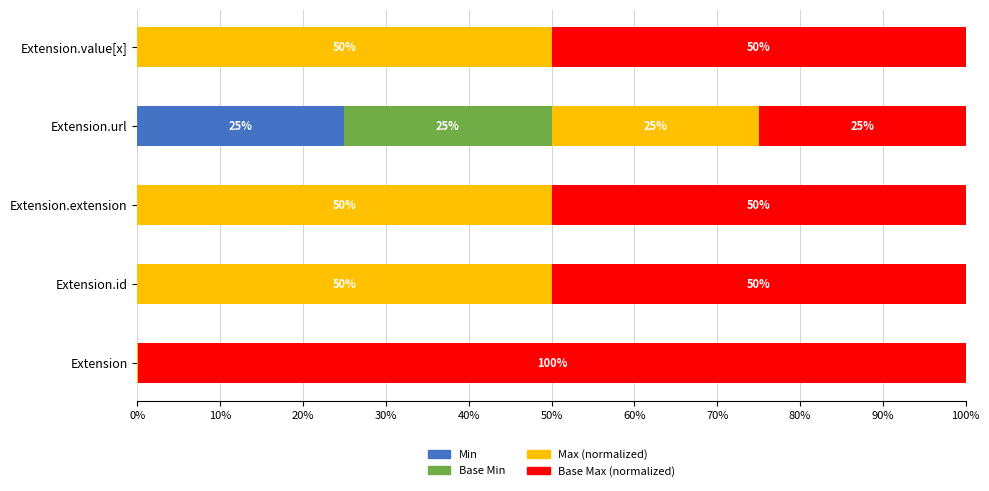

What is the total value across all series at Extension?

100.0